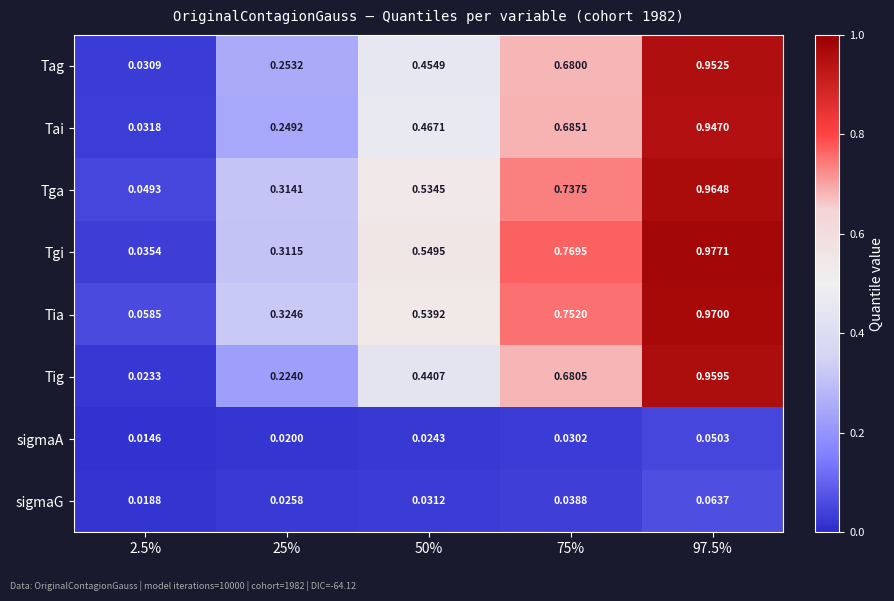

Between 25% and 75%, which series saw the biggest shift?

Tgi